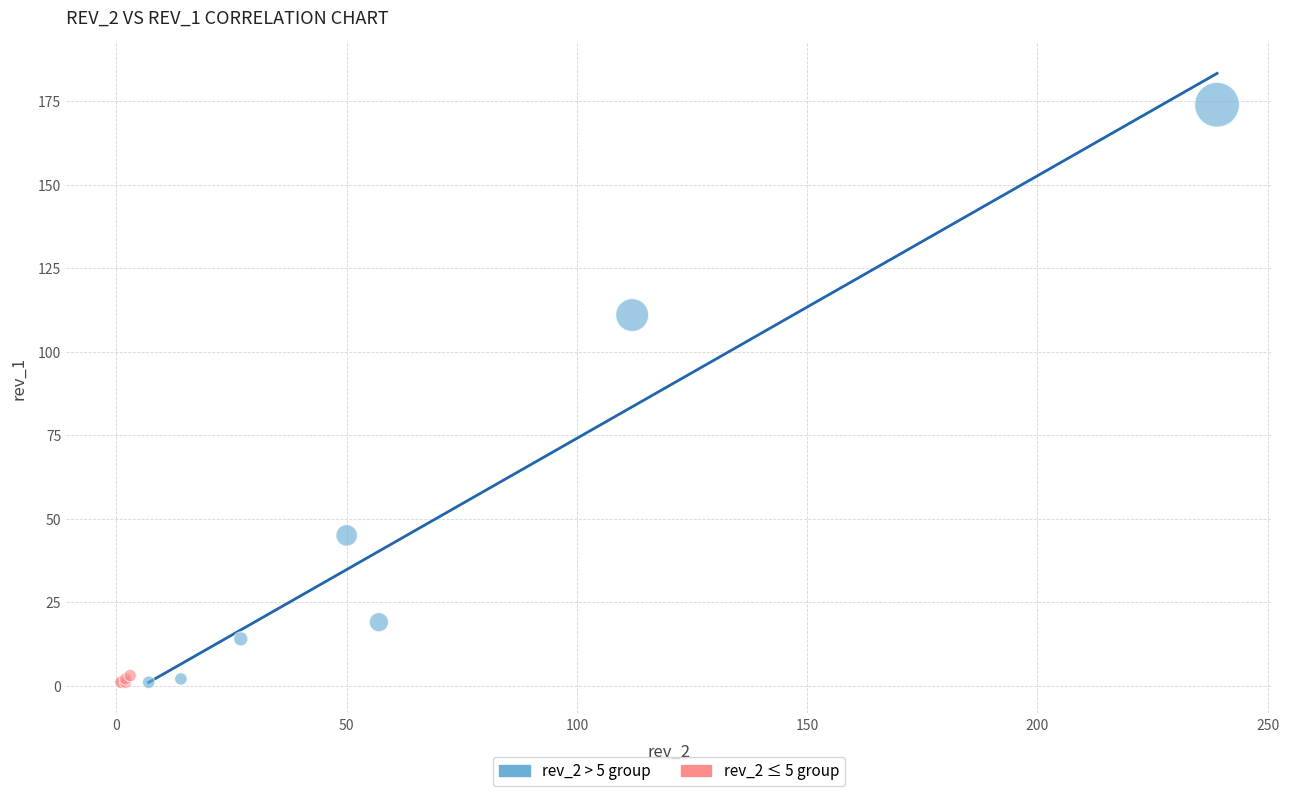

Which series has the largest Y range (max minus min)?

rev_2 > 5 group